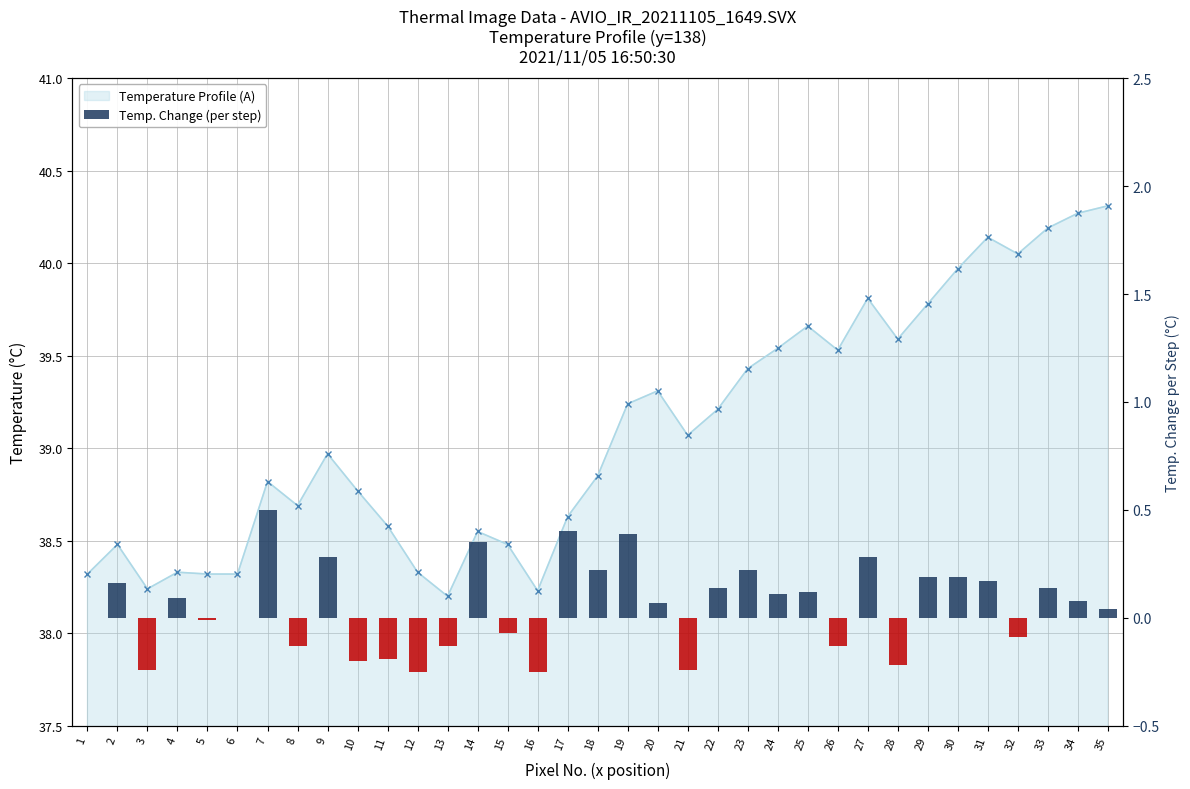

The chart shows a value of 0.1 at 35. True or false?

False